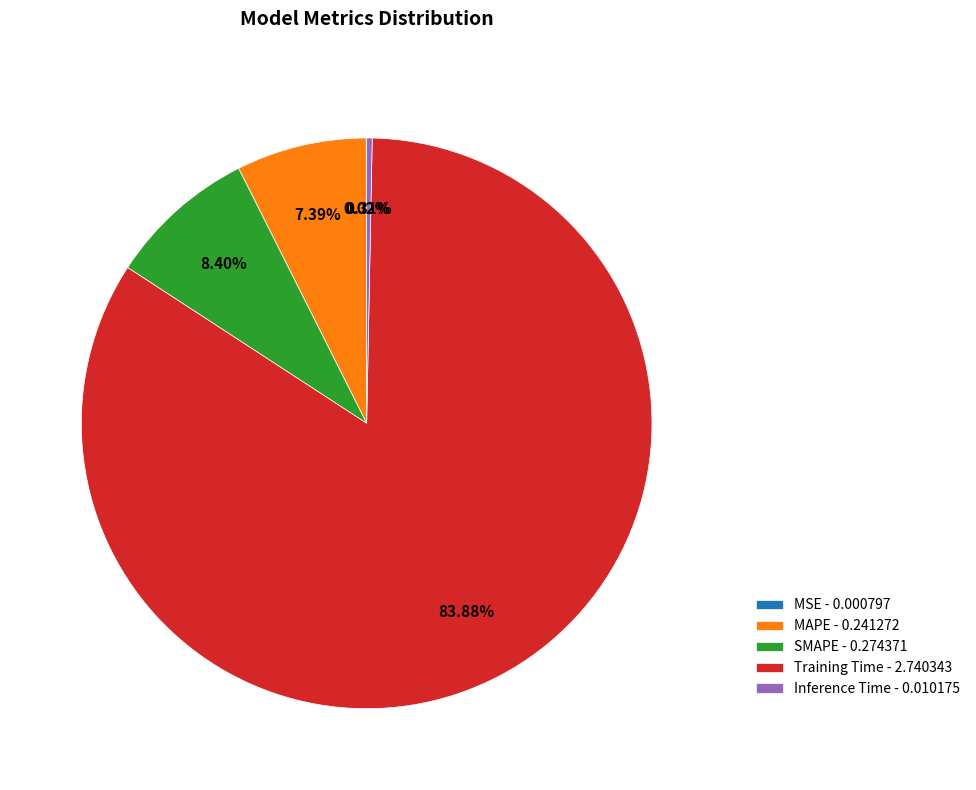

Is it true that Inference Time is 12% of the pie?

False